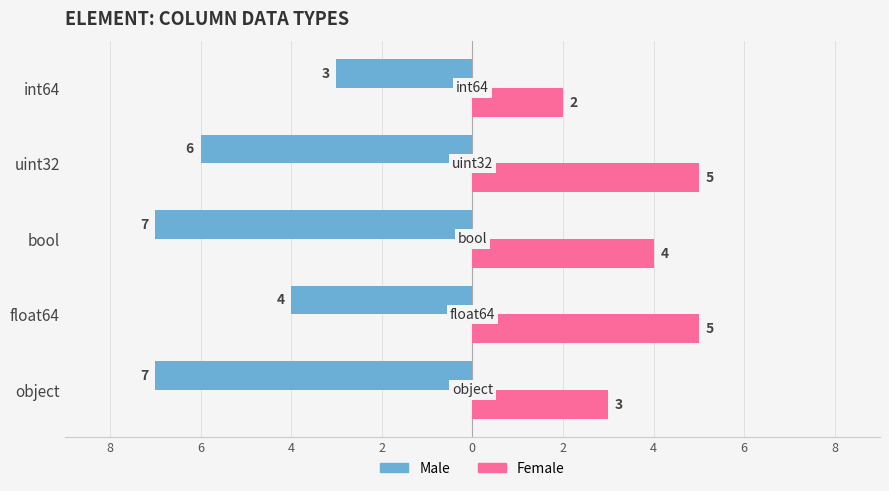

What position from the left is uint32?

4